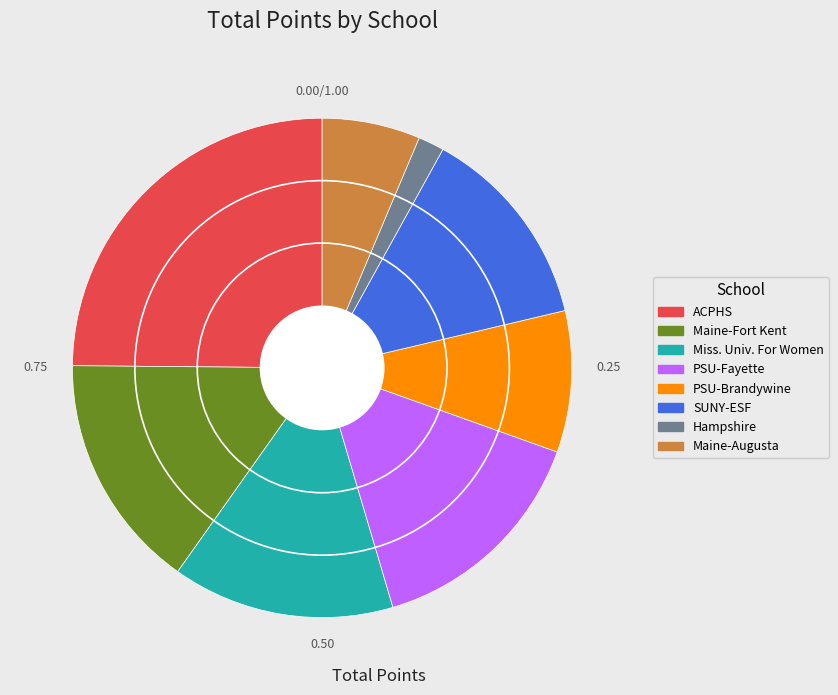

What is the largest slice in the pie chart?

ACPHS